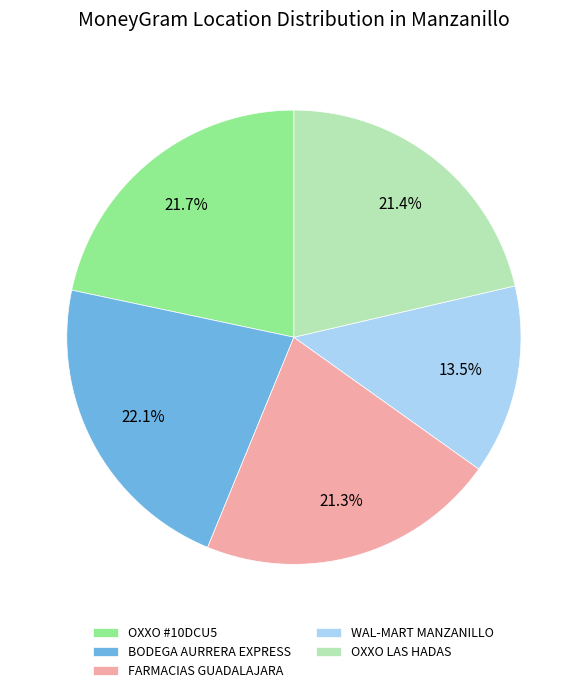

What is the smallest slice in the pie chart?

WAL-MART MANZANILLO